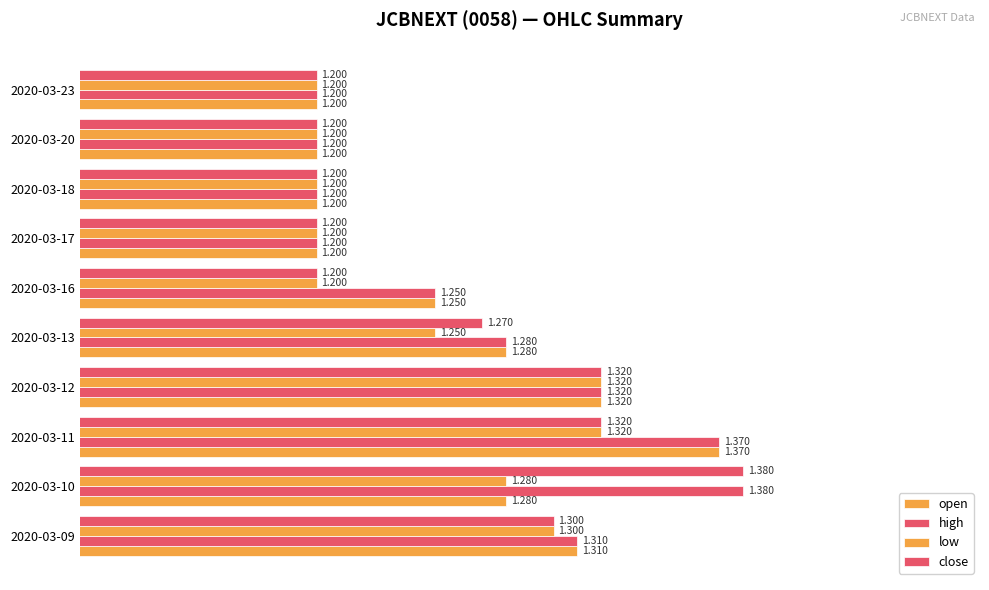

Count the number of categories in the chart.

10